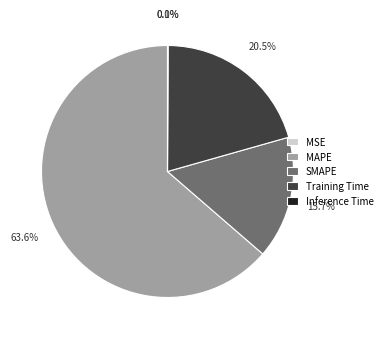

Which slice is the largest?

MAPE